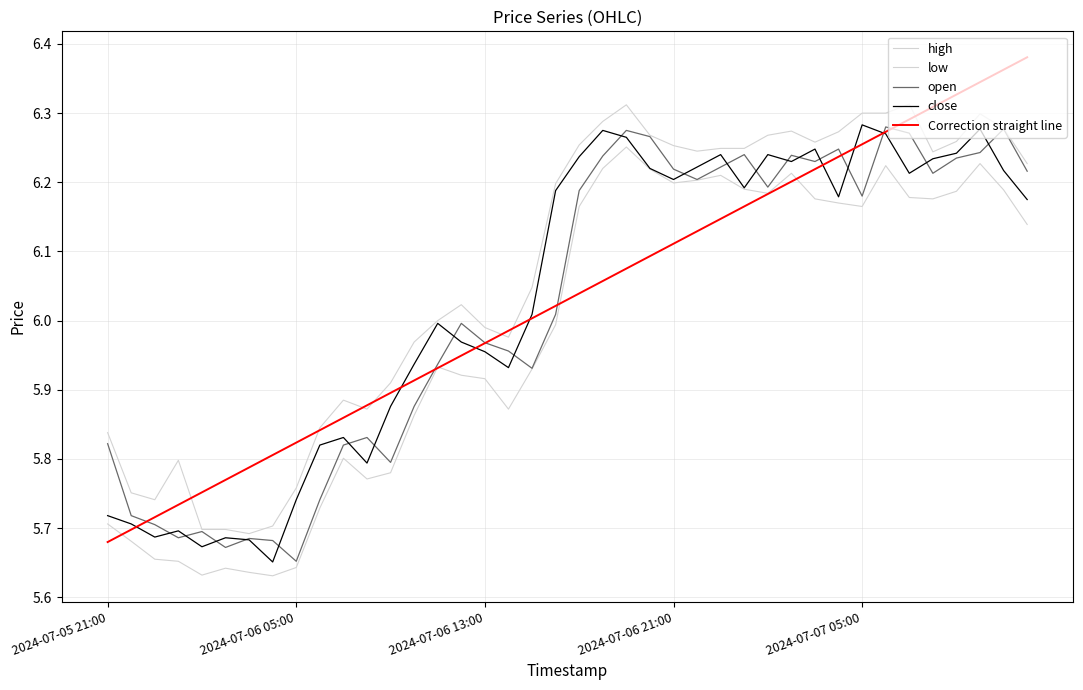

Does the chart have visible grid lines?

Yes